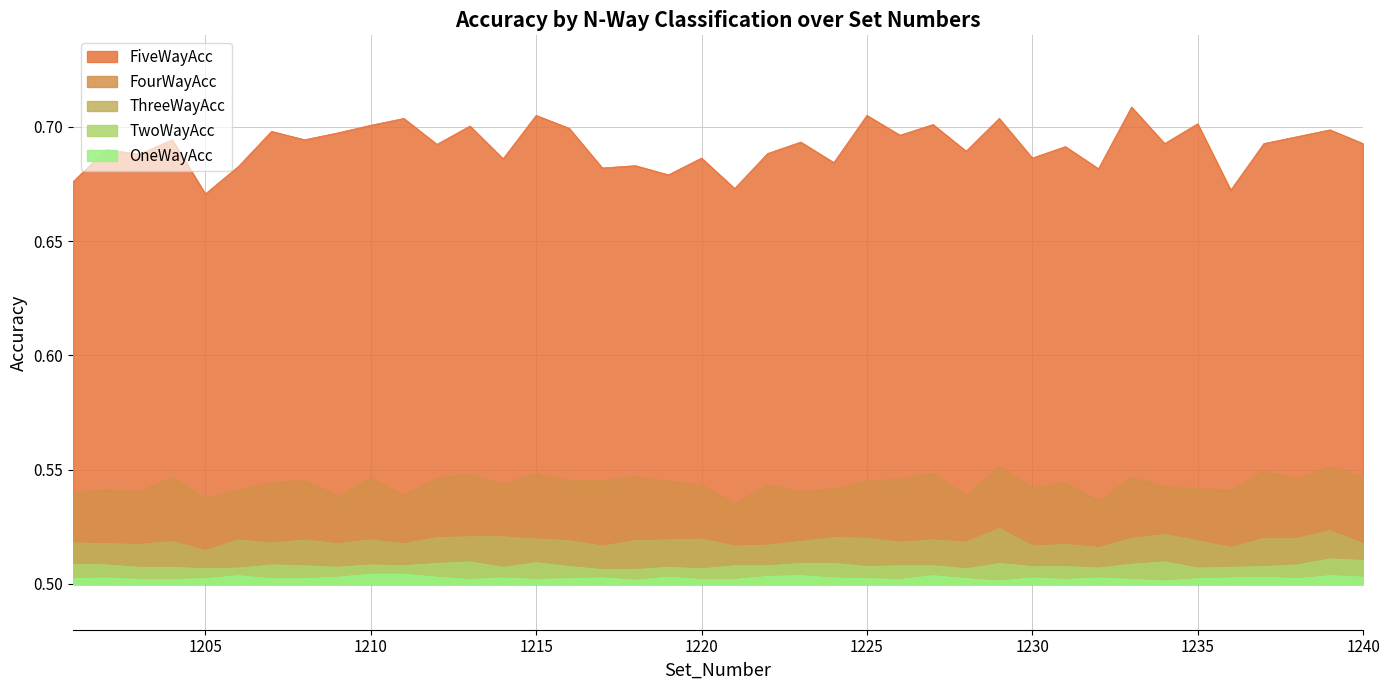

Where is the first local minimum for ThreeWayAcc?

1203